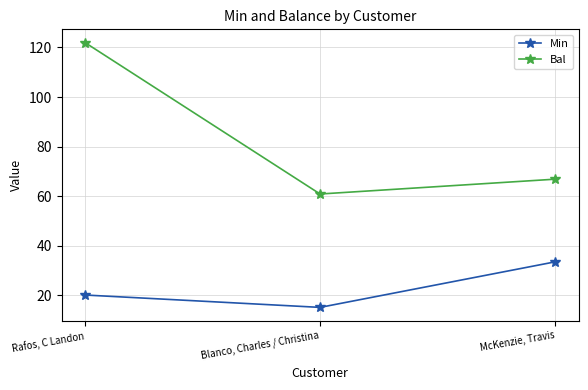

What position from the left is Blanco, Charles / Christina?

2